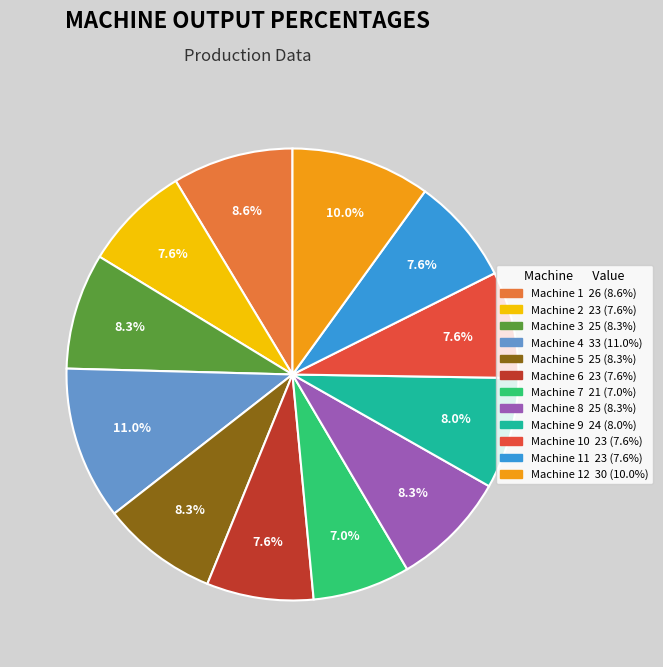

Is there a majority slice in this chart?

No